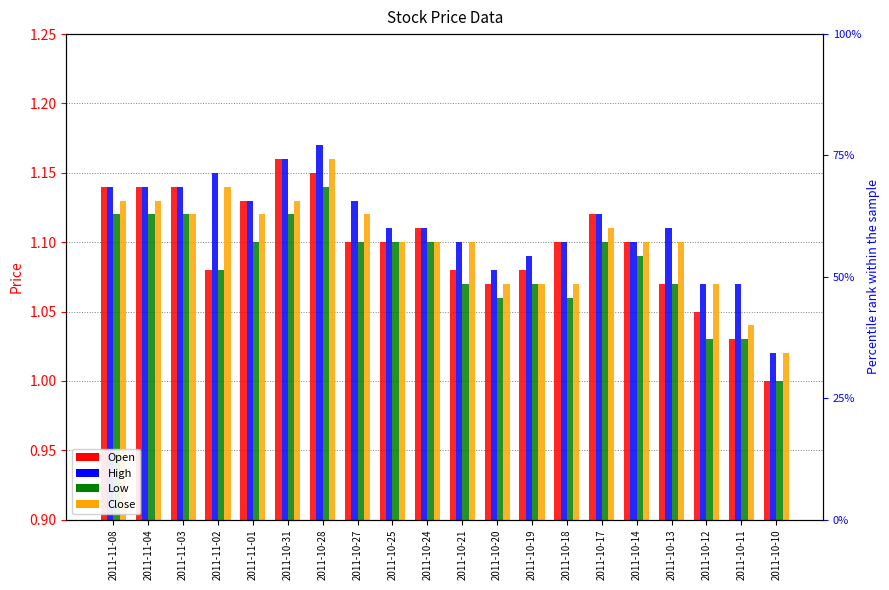

Rank the series at 2011-10-19 from lowest to highest value.

Low, Close, Open, High